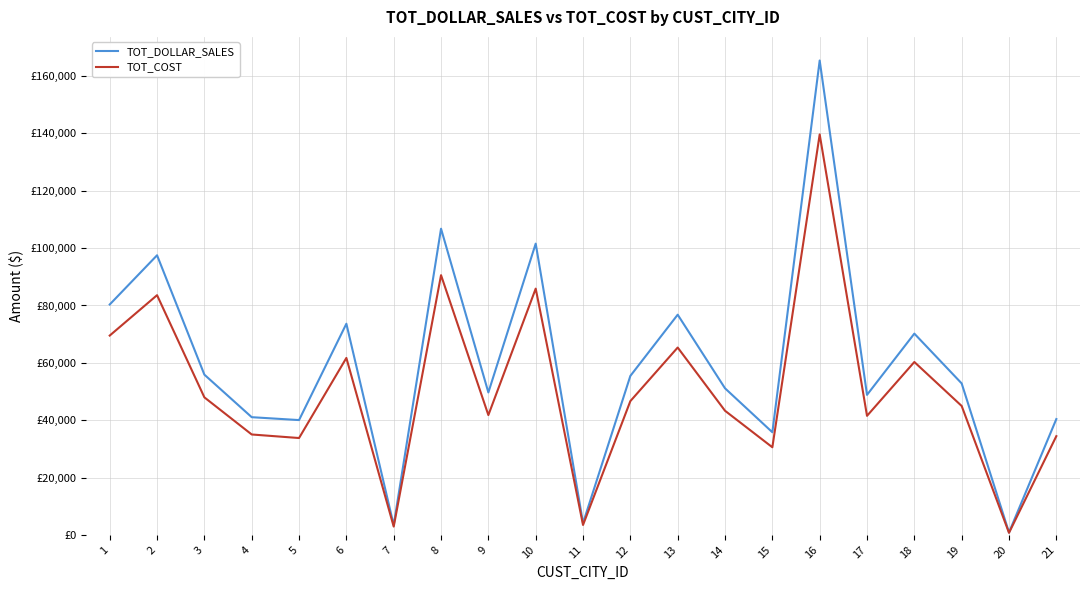

What is the total value across all series at 5?

73824.1